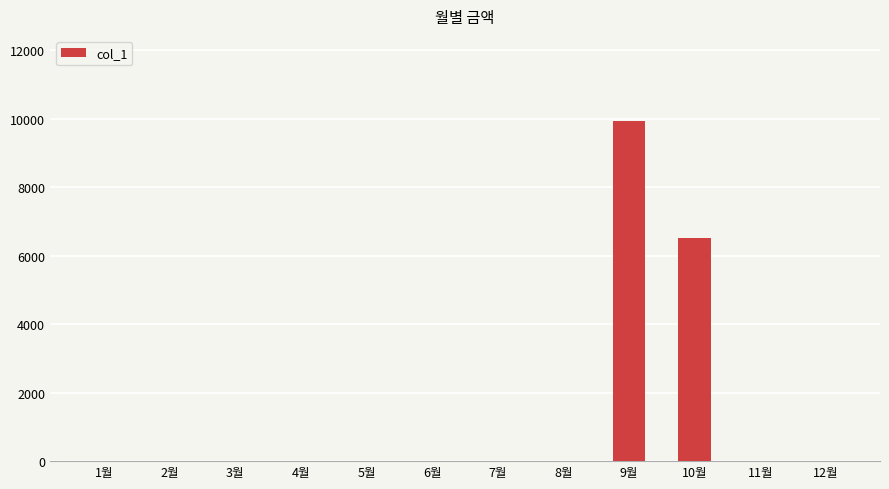

What is the change in value from 3월 to 9월?

+9930